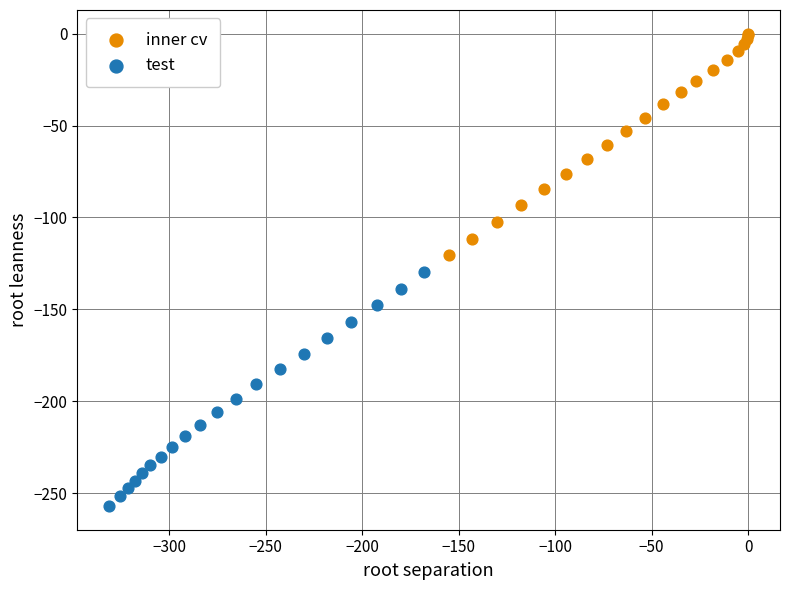

Which series contains the lowest Y value?

test